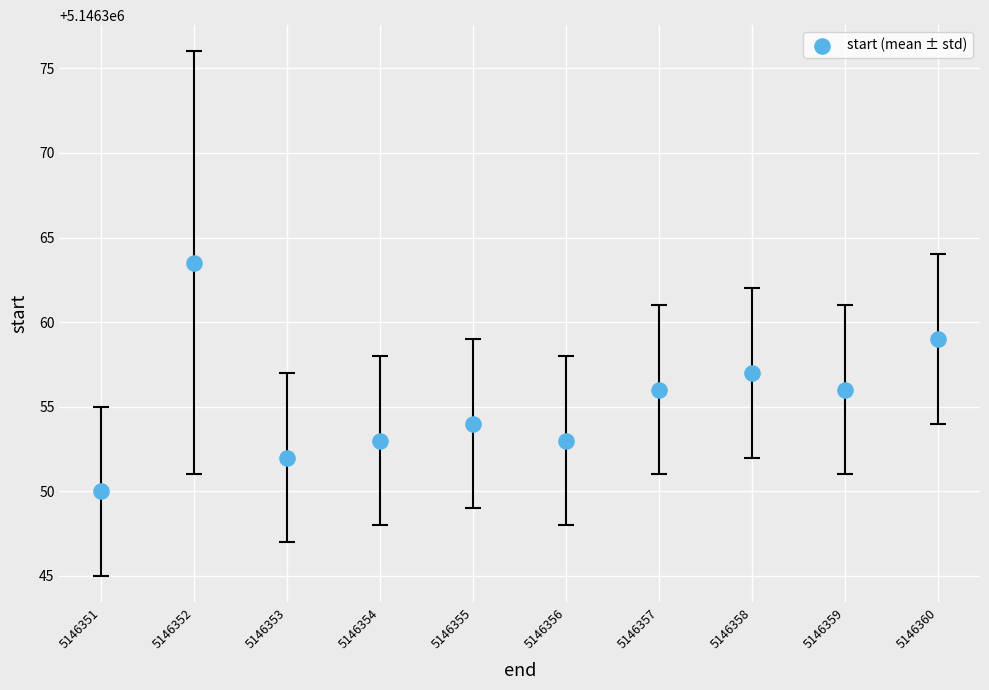

What is the range of Y values (max minus min)?

13.5